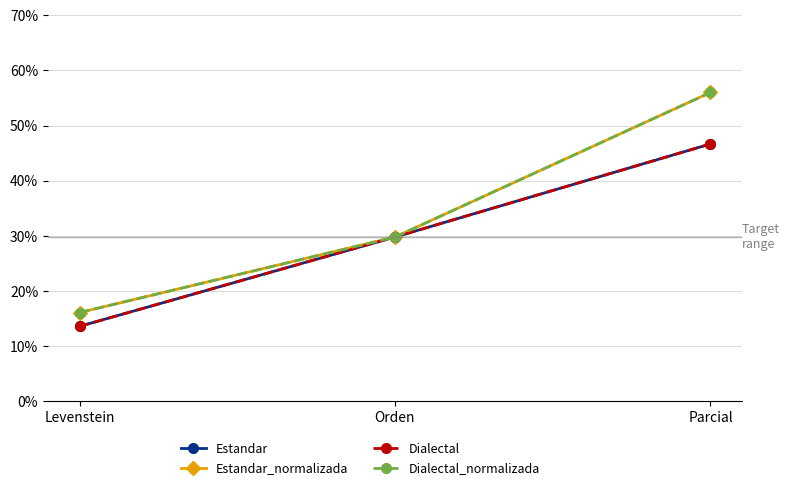

Which has a higher value, Orden or Parcial?

Parcial